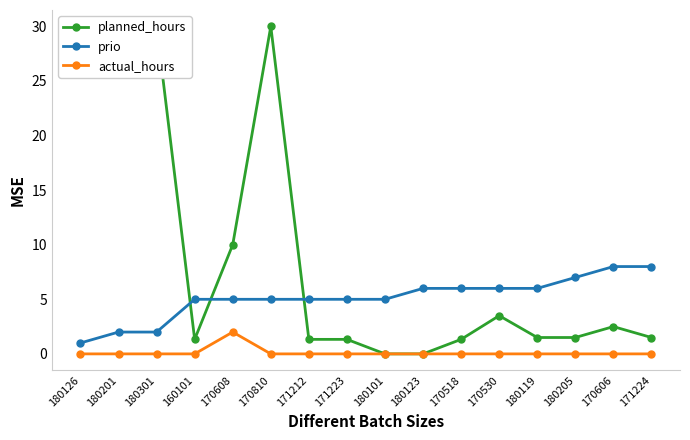

What is the average value of the actual_hours series?

0